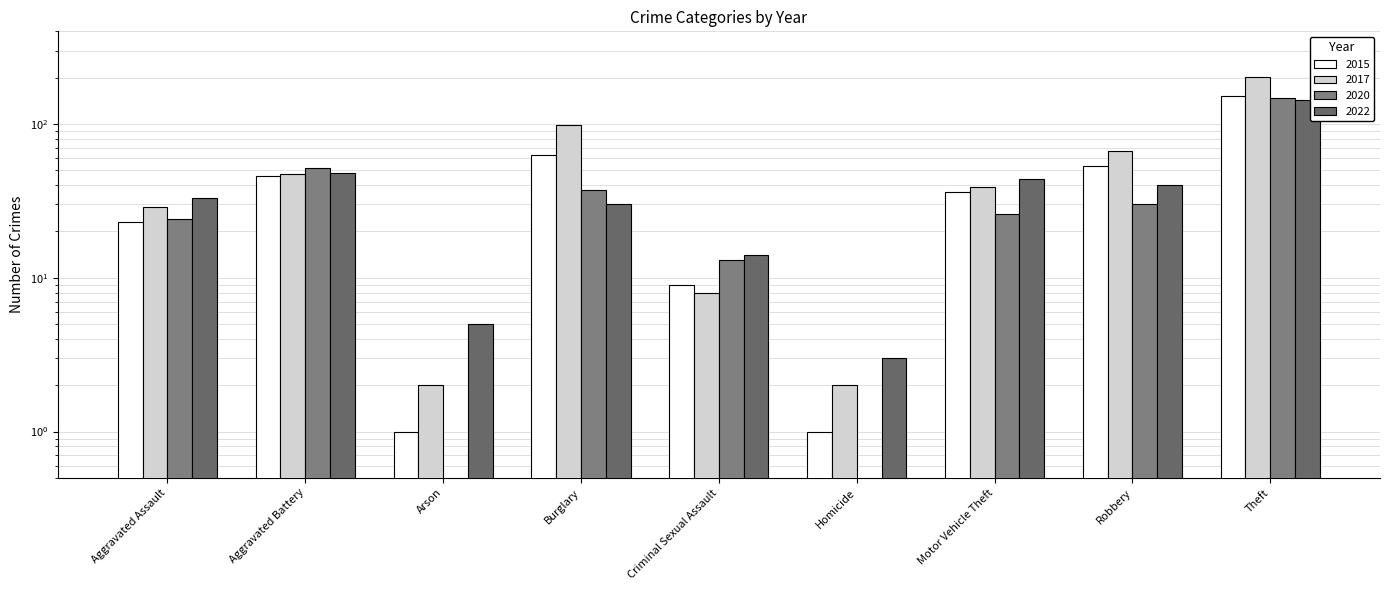

How many bars are there in each group?

4